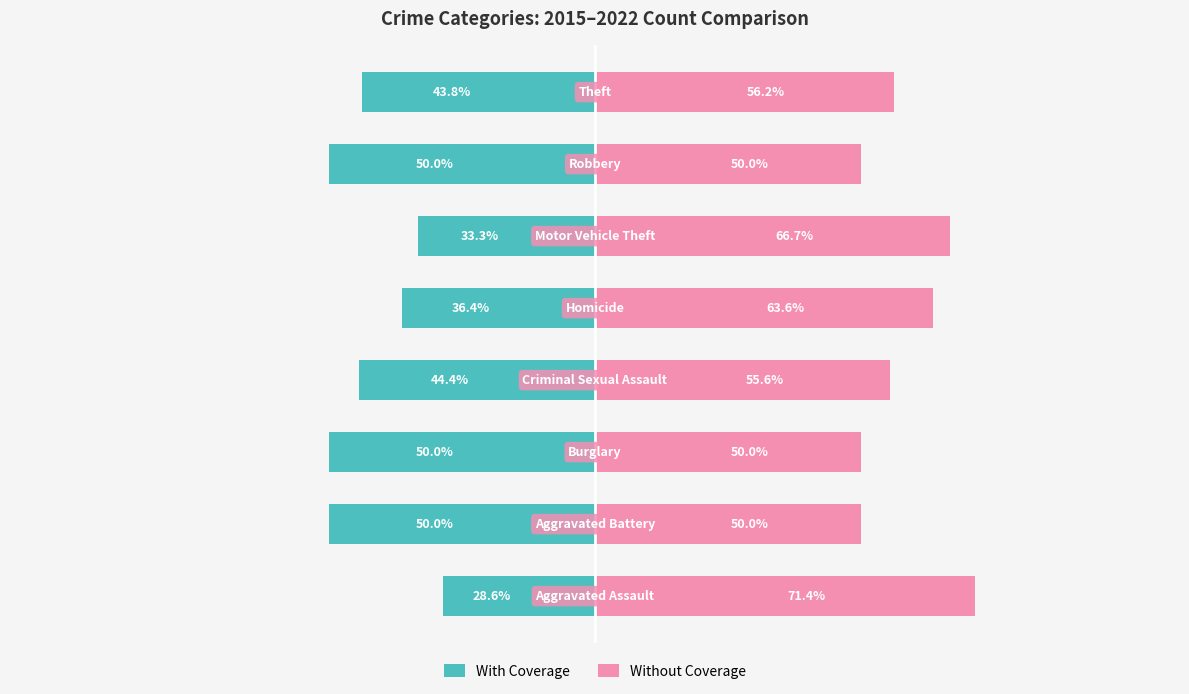

The value of Without Coverage at 3 is 20.5. True or false?

False